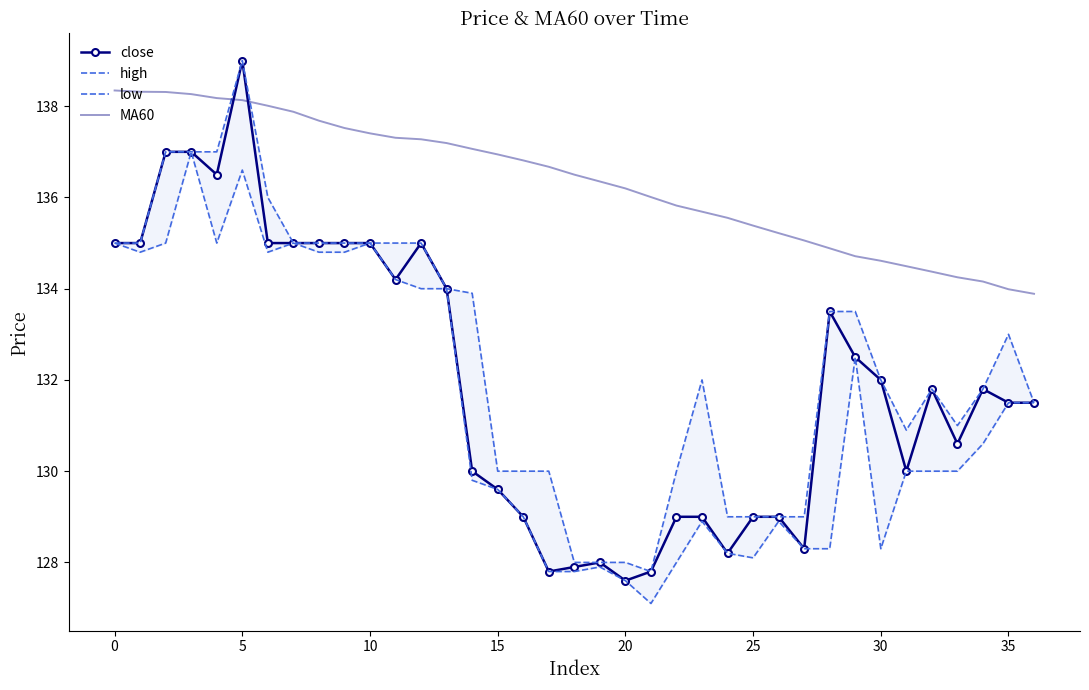

What is the highest value of the MA60 series?

138.3